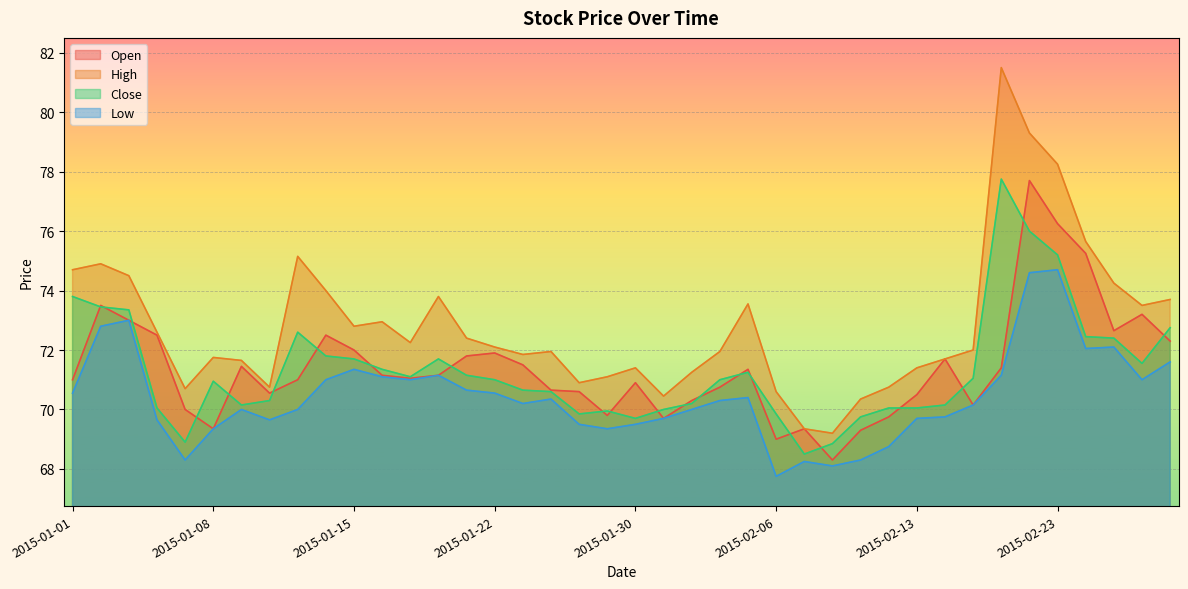

Is it true that Low equals 96.2 at 2015-01-02?

False